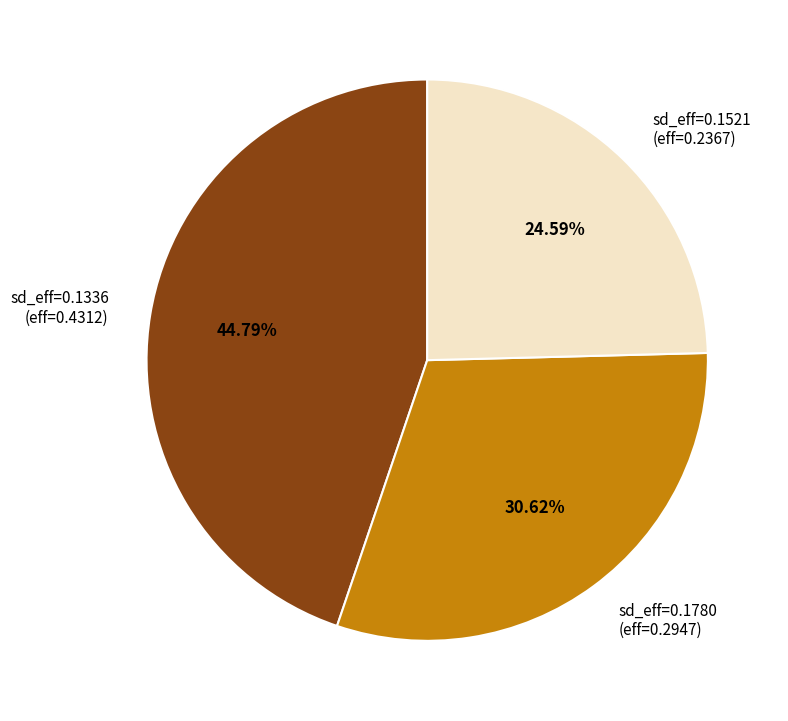

How many slices are in this pie chart?

3